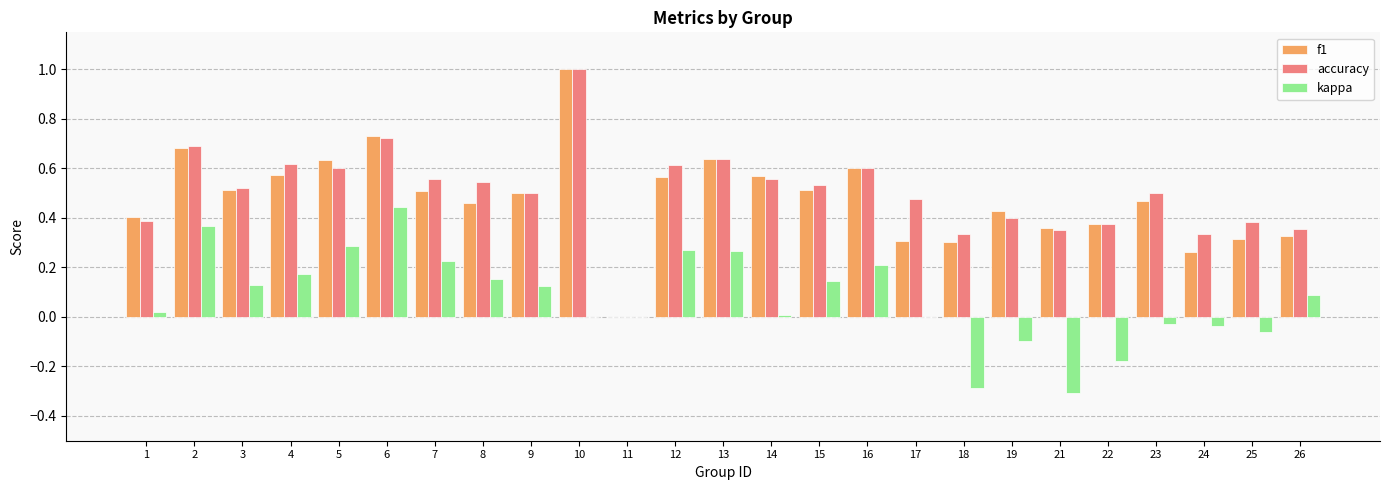

Between 1 and 3, which series saw the biggest shift?

accuracy